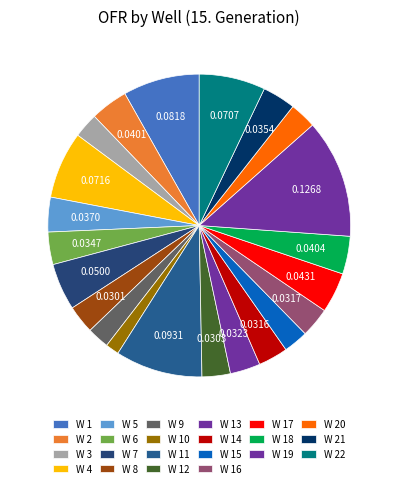

Combined, what portion of the pie is W 3 and W 2?

6.7%